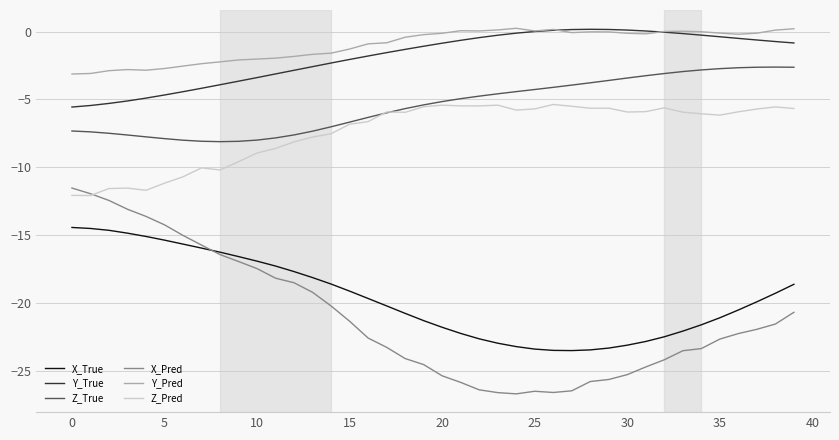

Is this an area chart (filled region under the line)?

No